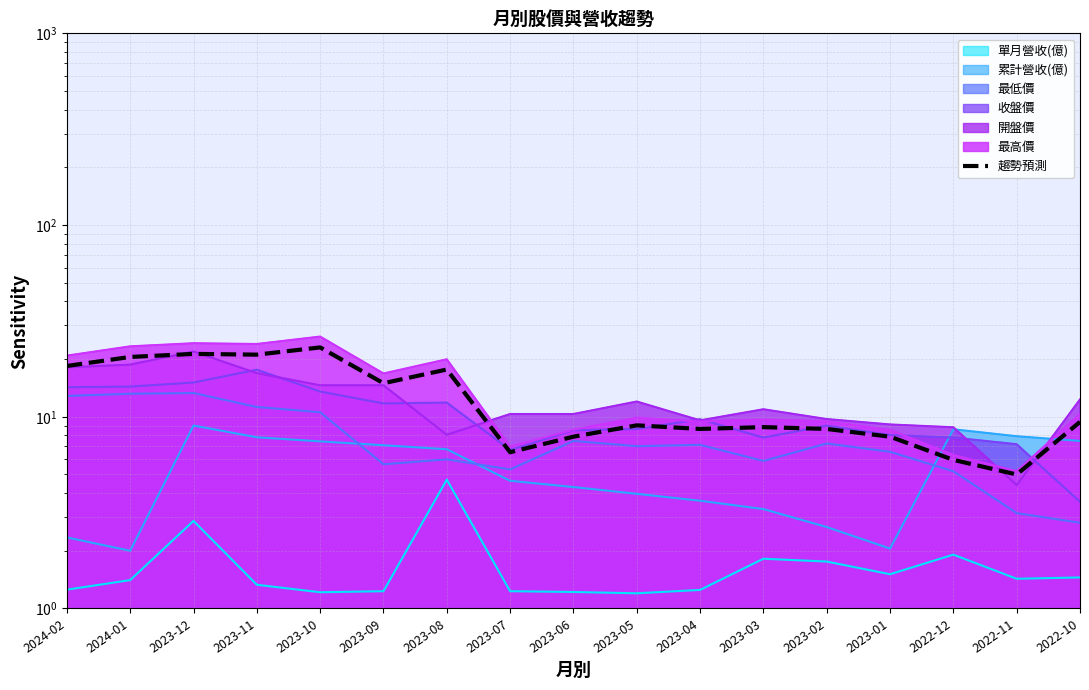

What is the difference between the maximum and minimum values?

18.0